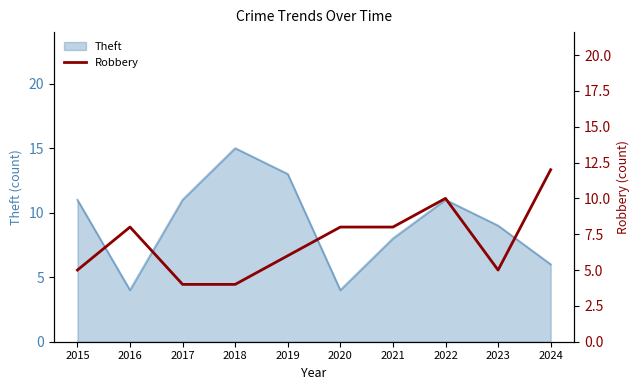

The chart shows a value of 8 at 2021. True or false?

True